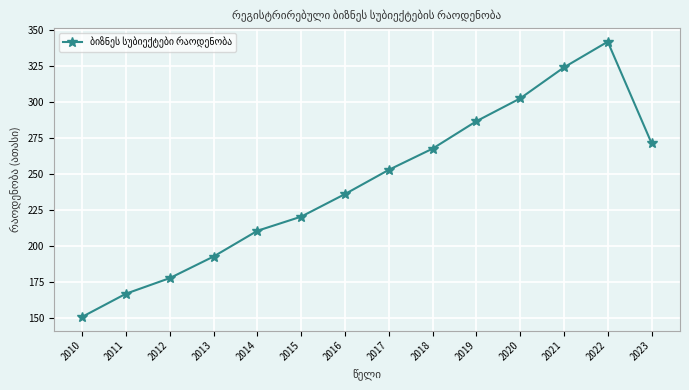

What is the value of the 5th point from the left?

210.4